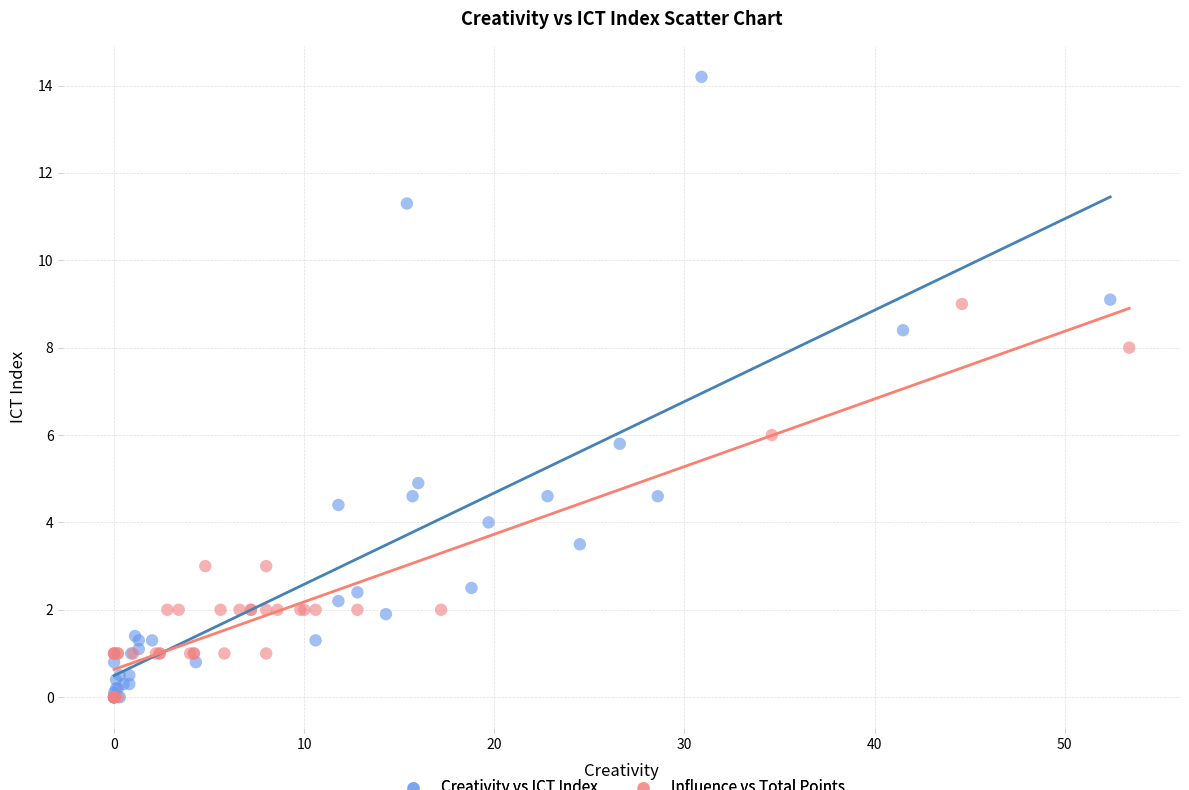

Which series has the widest spread of Y values?

Creativity vs ICT Index